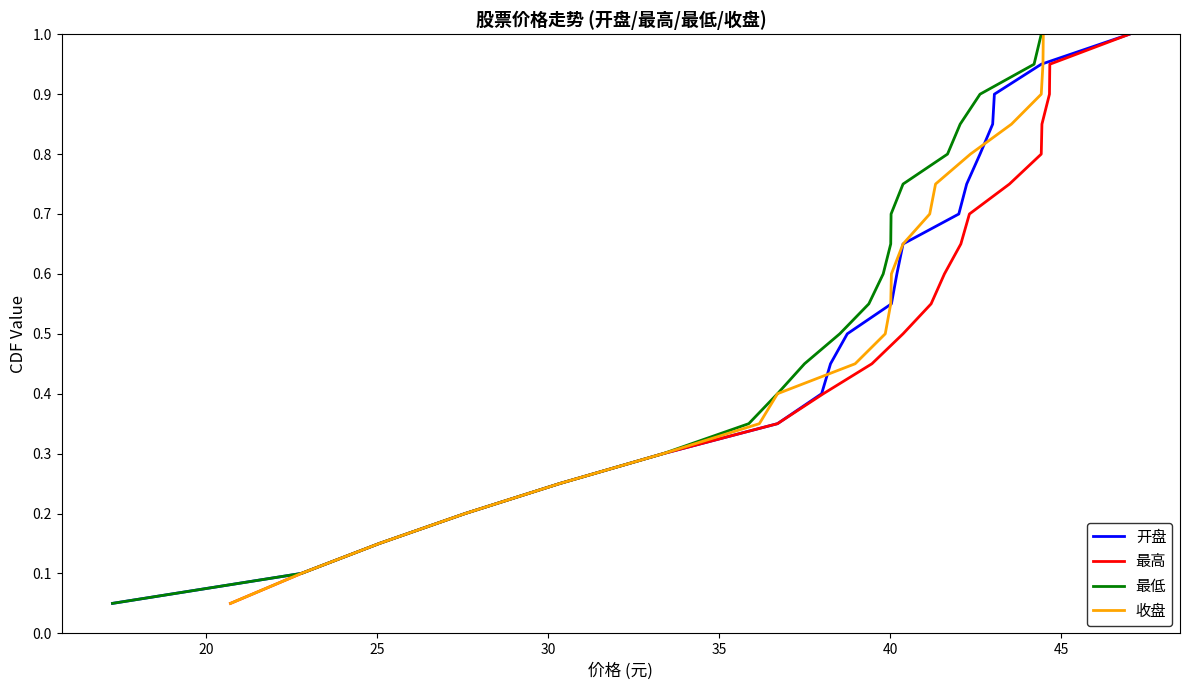

Does the chart display data point markers on the line(s)?

No